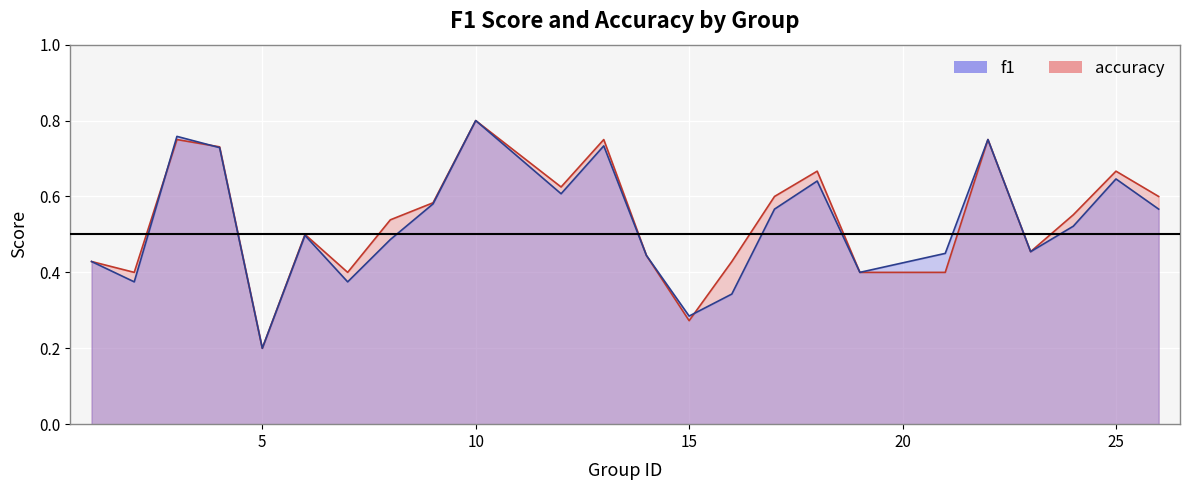

What is the value of the accuracy point at the 23rd from the left?

0.7